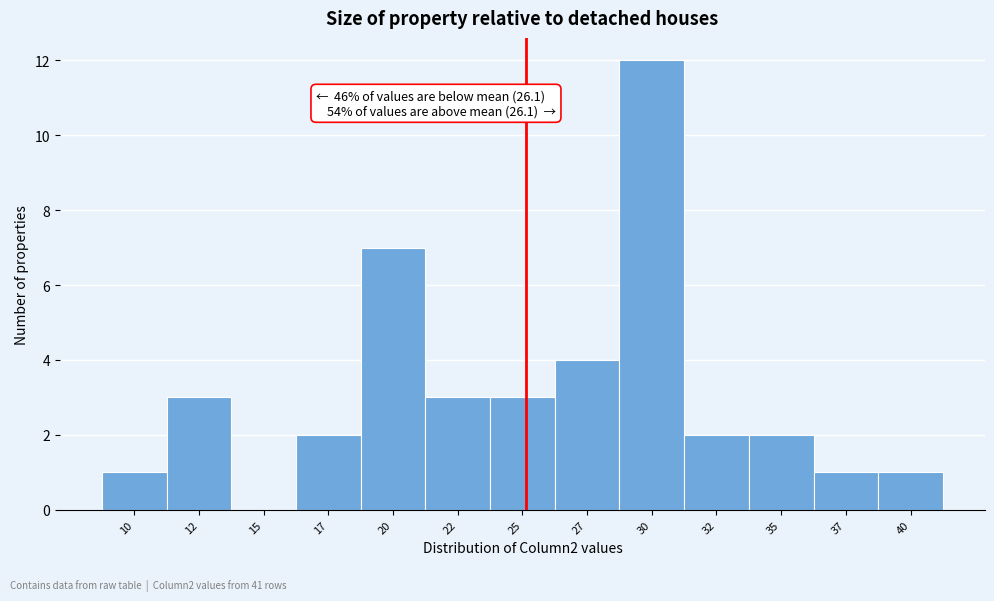

Reading left to right, extract all data points from this chart.

10=1	12=3	15=0	17=2	20=7	22=3	25=3	27=4	30=12	32=2	35=2	37=1	40=1